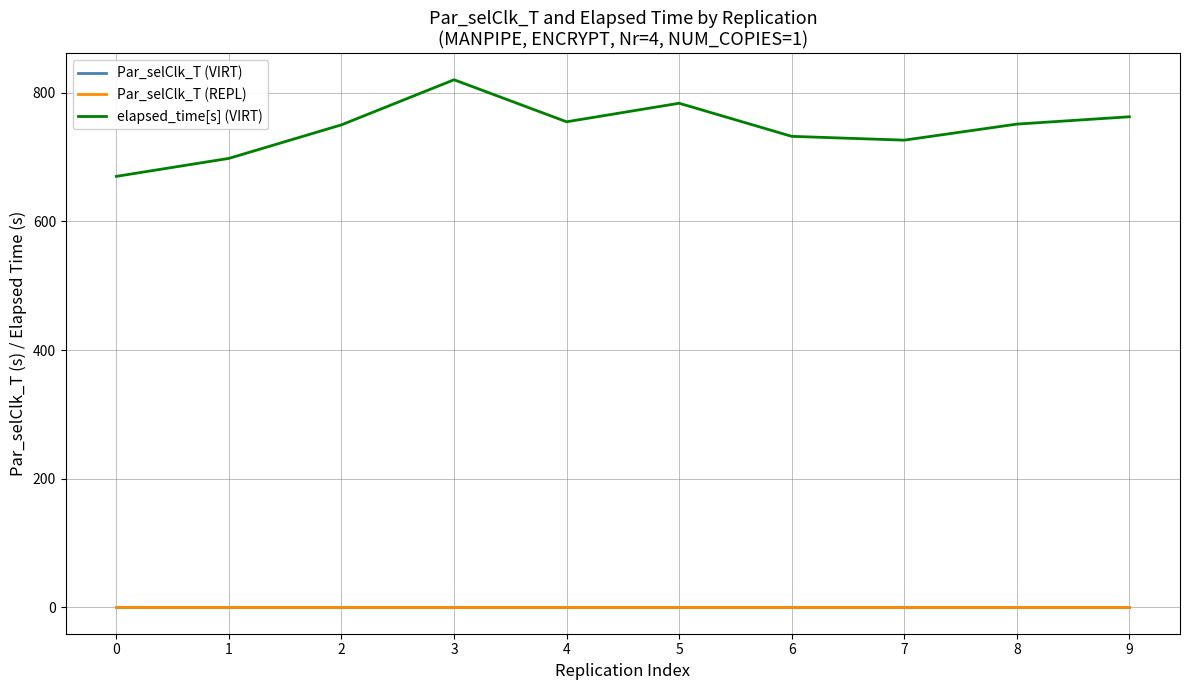

At which category is the sum across all series the highest?

3